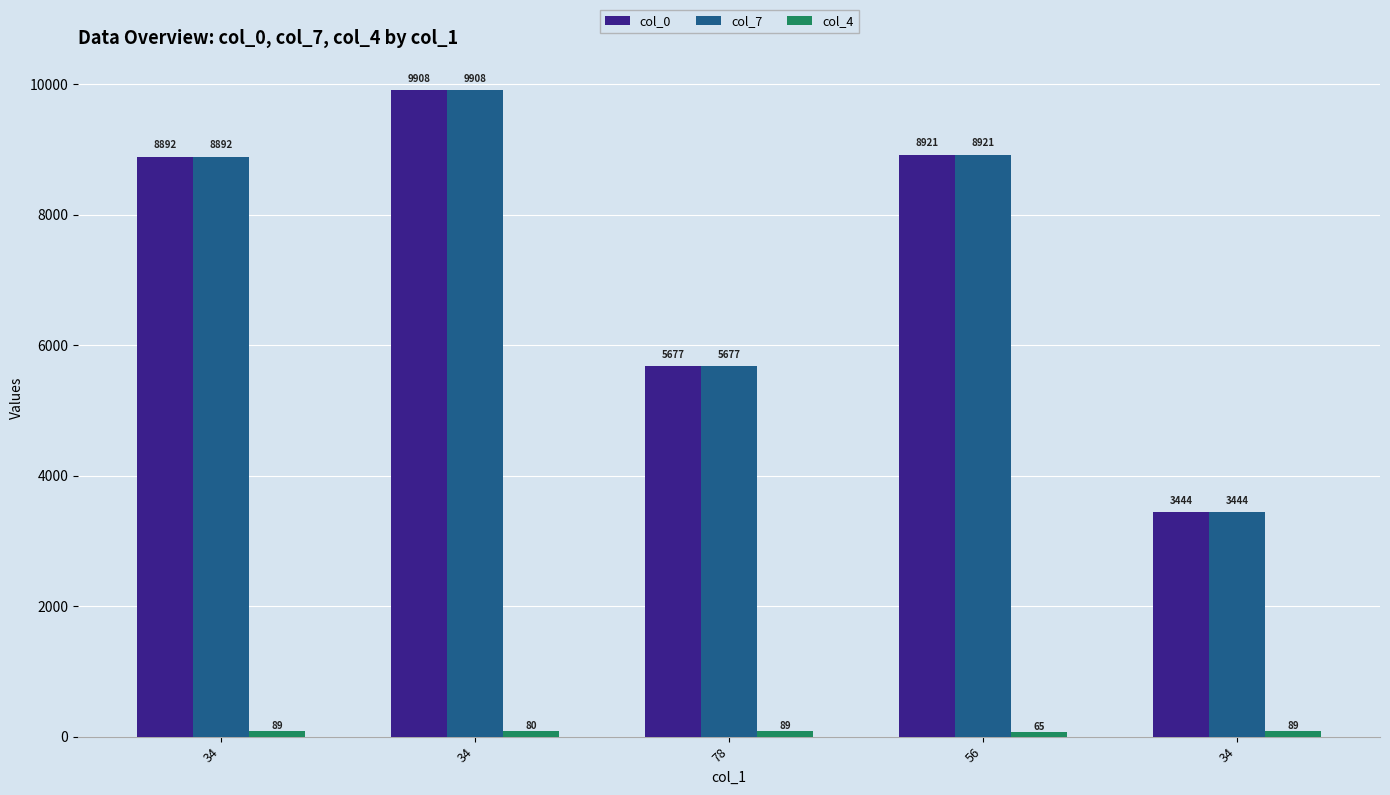

How many values in the col_0 series are below 8892?

2